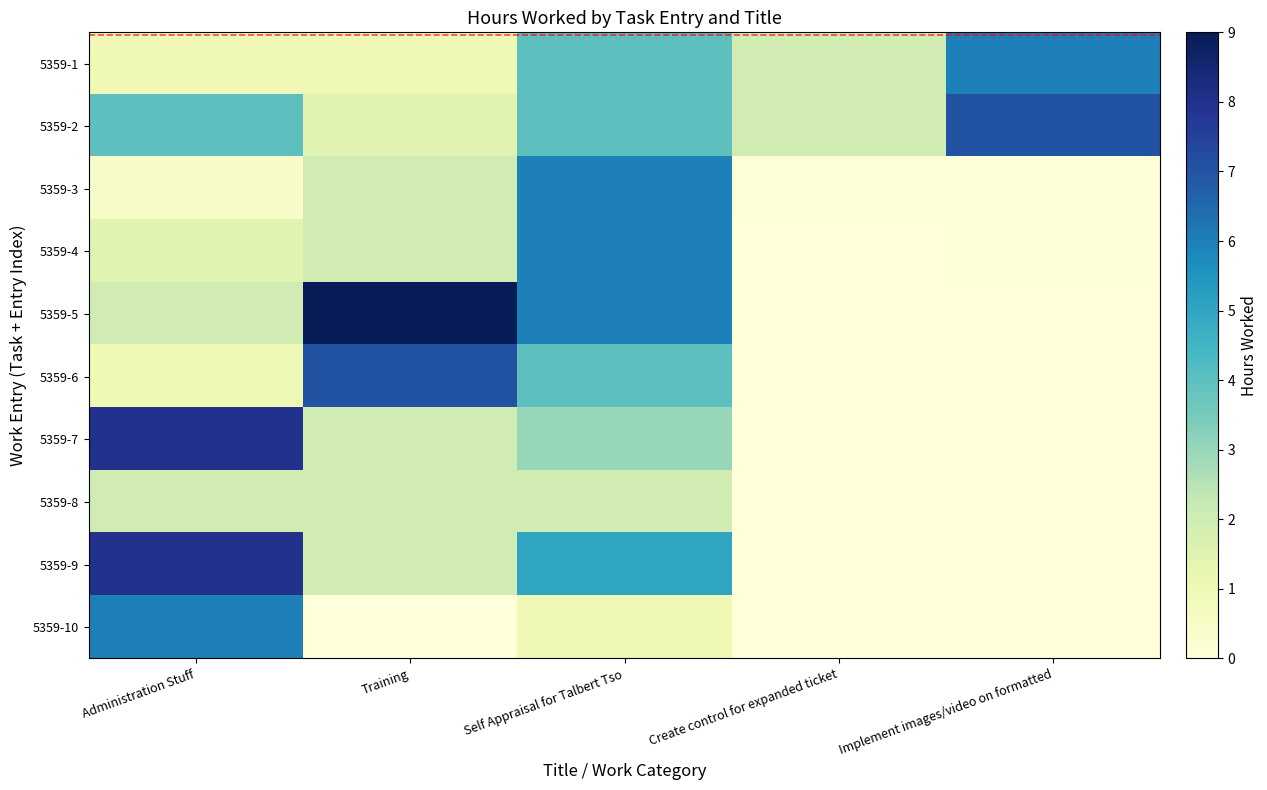

Which series has the largest range (max minus min)?

5359-5